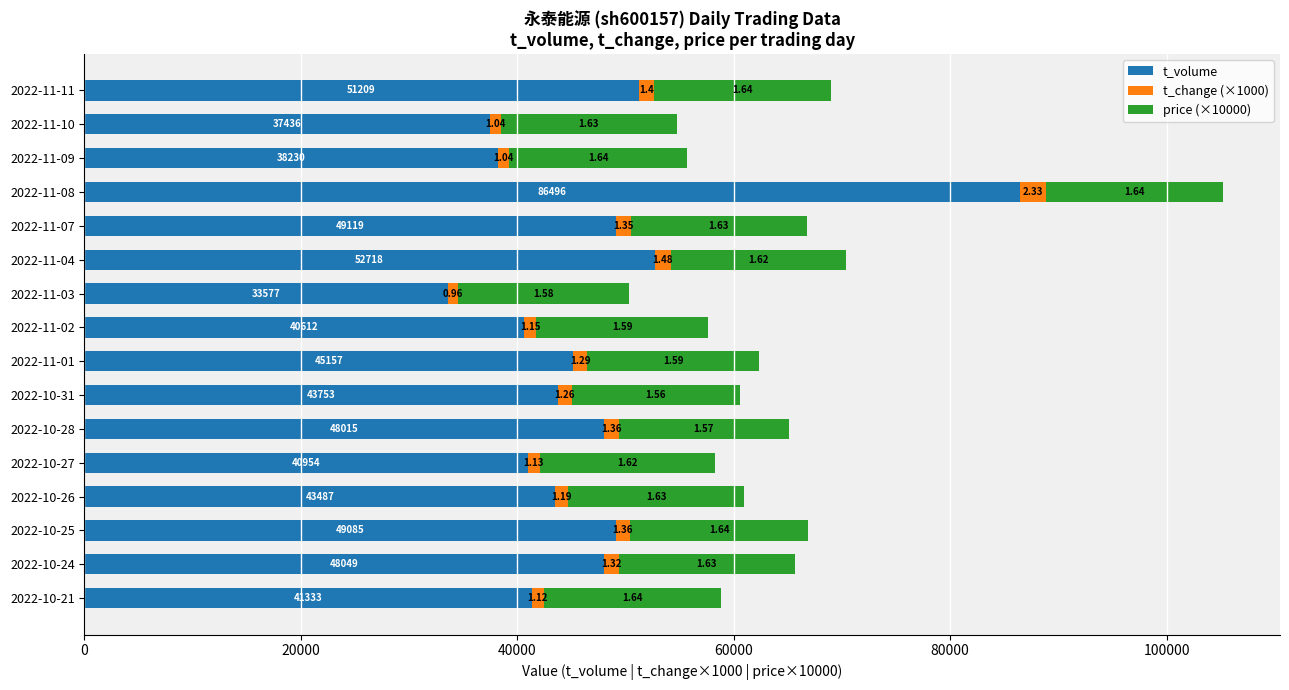

List the series in order of their peak value, highest first.

t_volume, price (×10000), t_change (×1000)